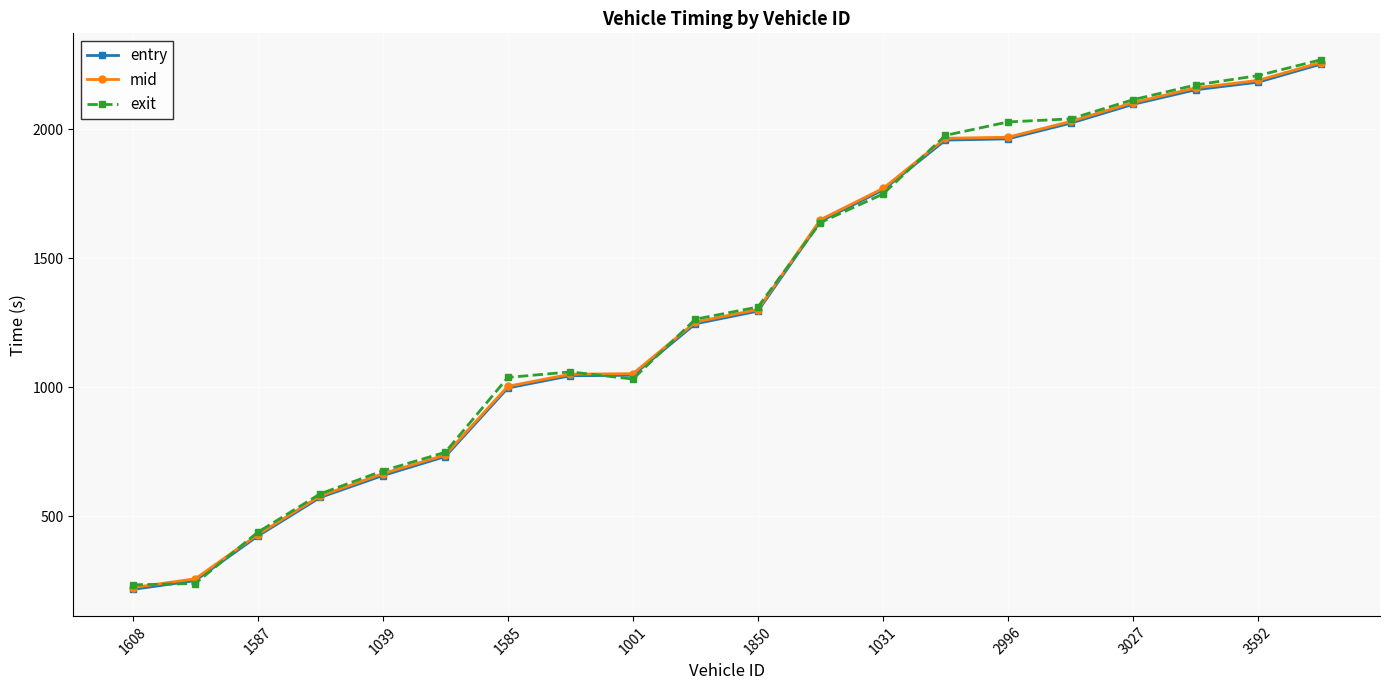

True or false: exit has more than 2 points higher than both neighbors.

False